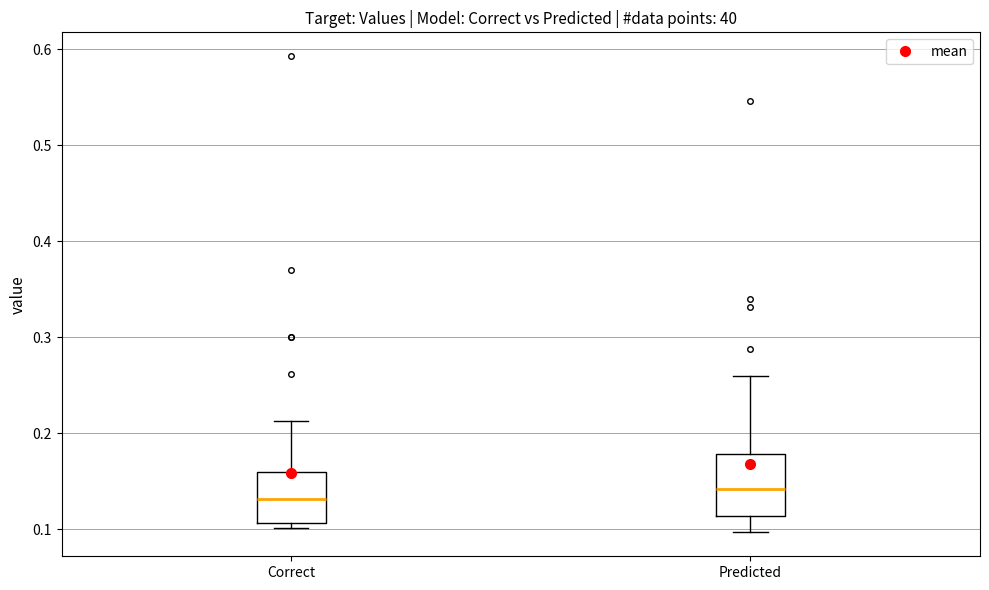

Where does the upper whisker of the box for Correct end on the y-axis? The values are not printed on the chart, so give them approximately, as read against the axis.

0.21